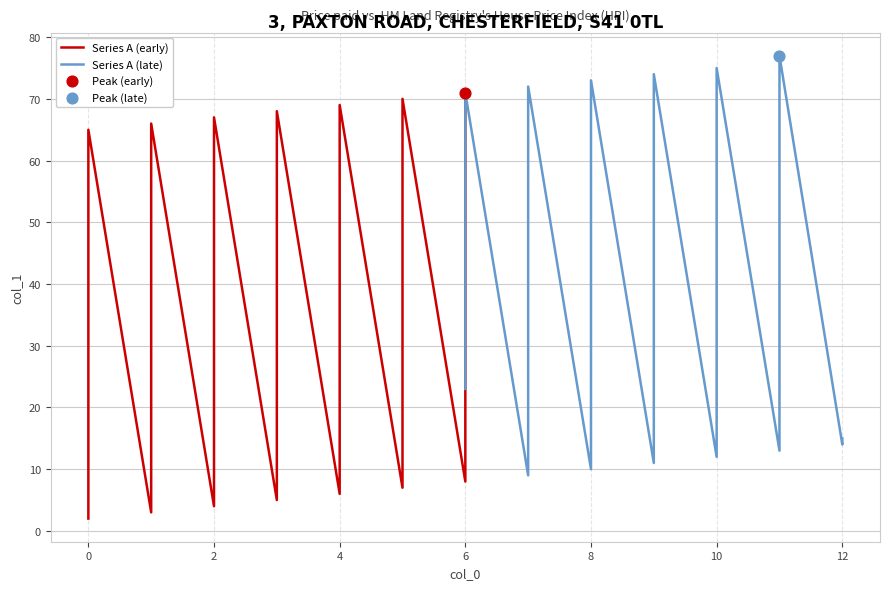

Which has a higher value, 6 or 8?

8